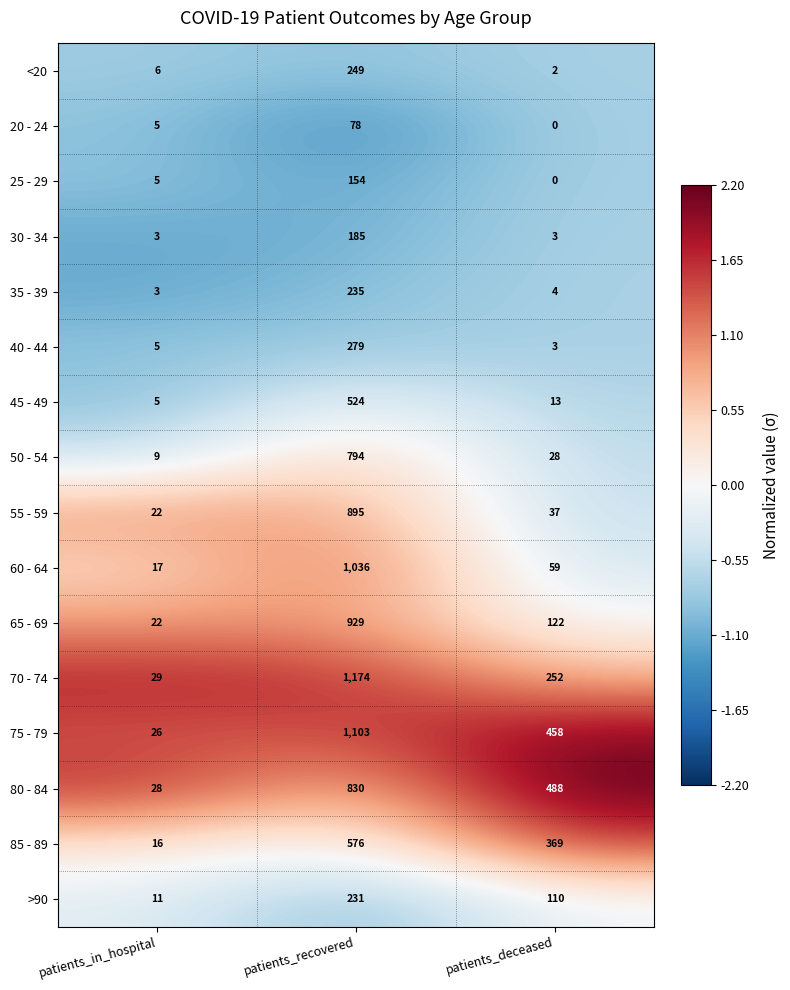

How many values in the 20 - 24 series are below 5?

1